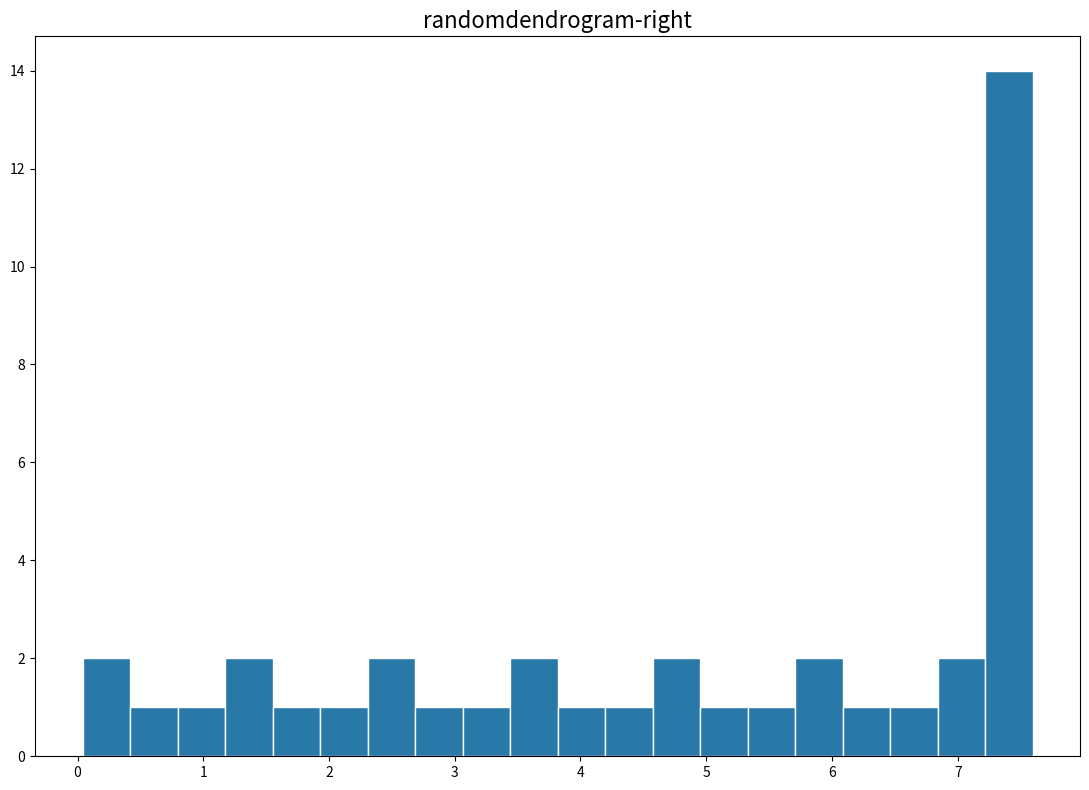

Read against the x-axis, roughly where is the centre of the tallest bar?

7.4